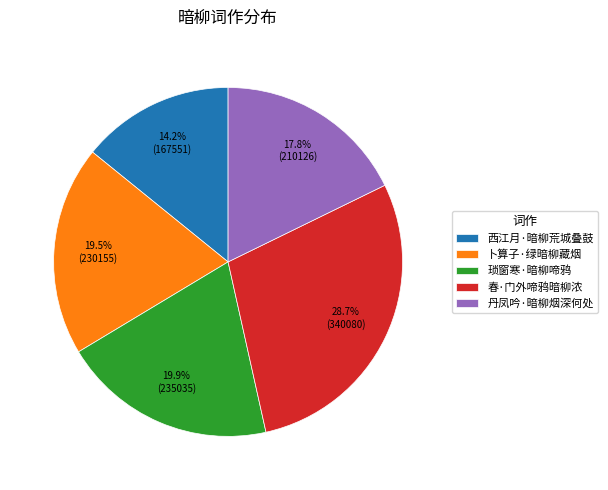

Which has a higher value, 琐窗寒·暗柳啼鸦 or 西江月·暗柳荒城叠鼓?

琐窗寒·暗柳啼鸦